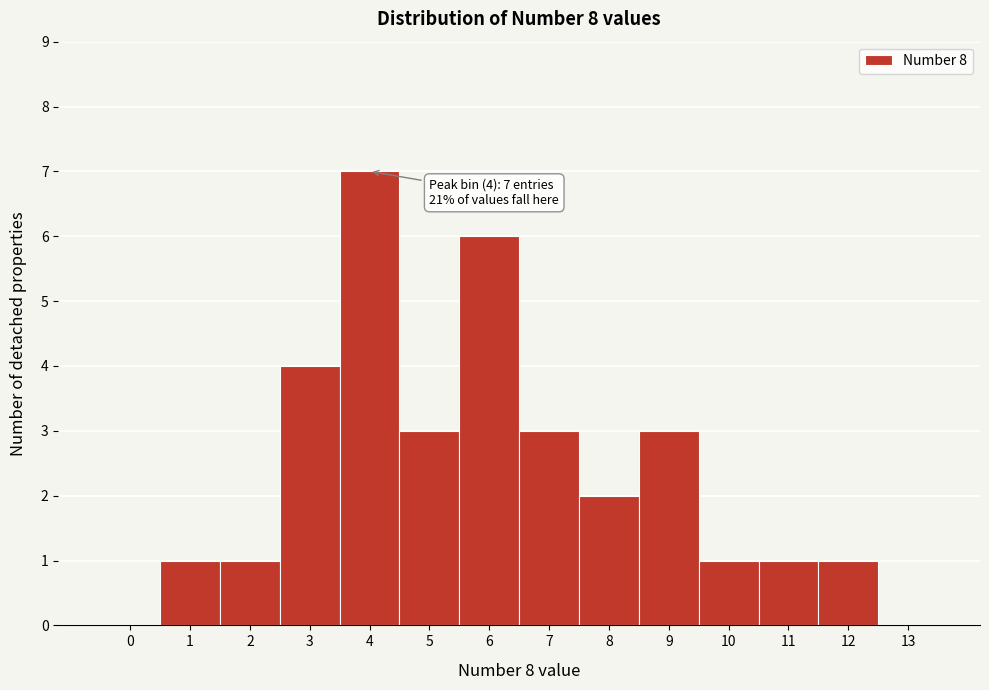

Reading right to left, extract all data points from this chart.

13=0	12=1	11=1	10=1	9=3	8=2	7=3	6=6	5=3	4=7	3=4	2=1	1=1	0=0